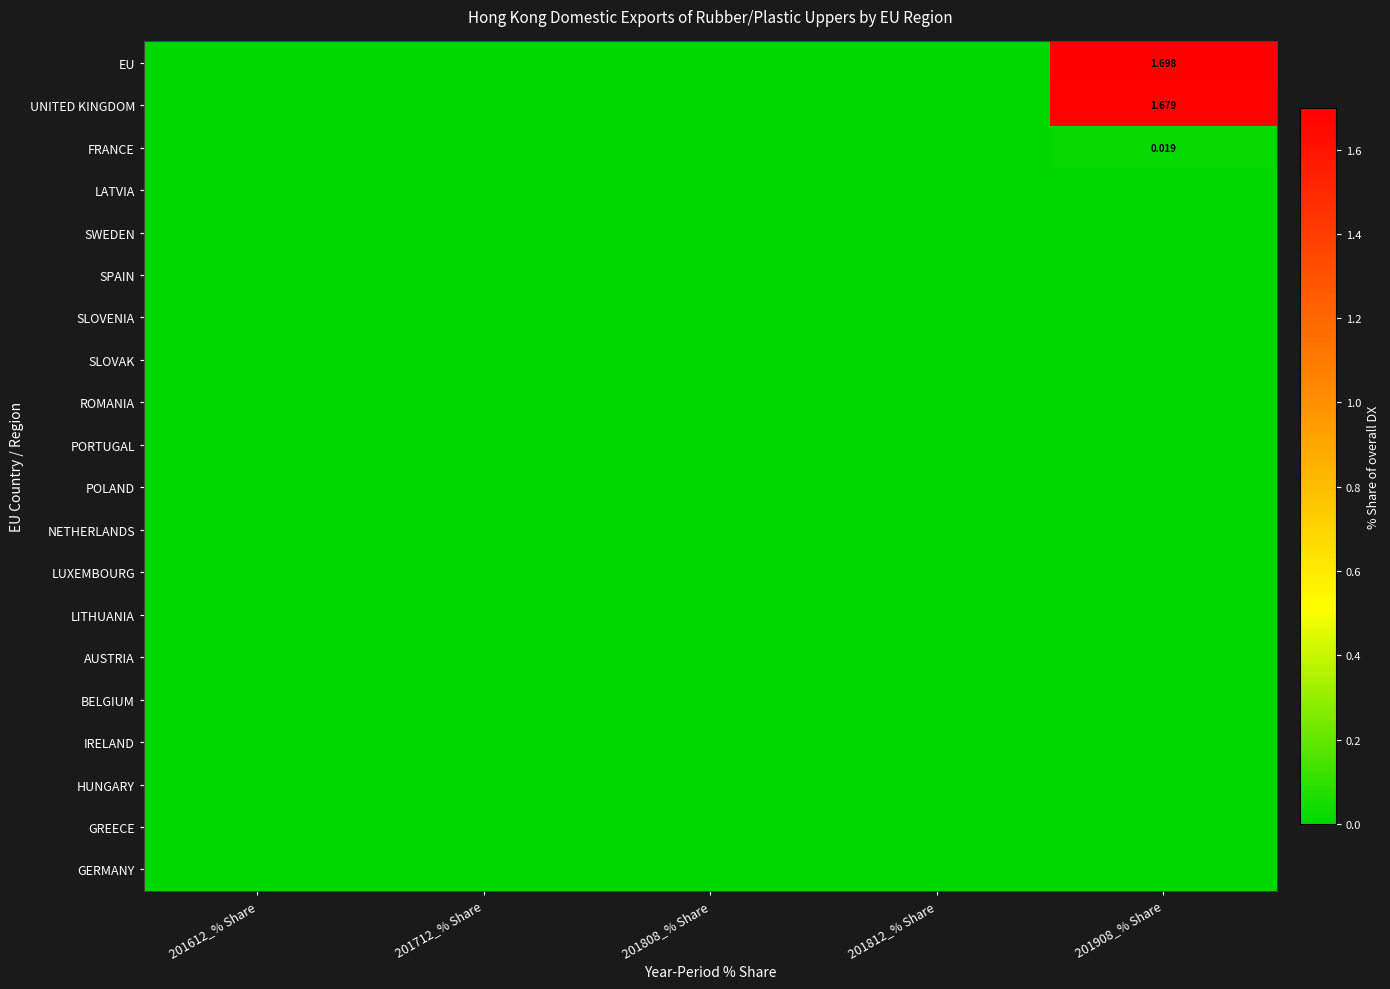

Between 201612_% Share and 201812_% Share, which is larger?

201612_% Share